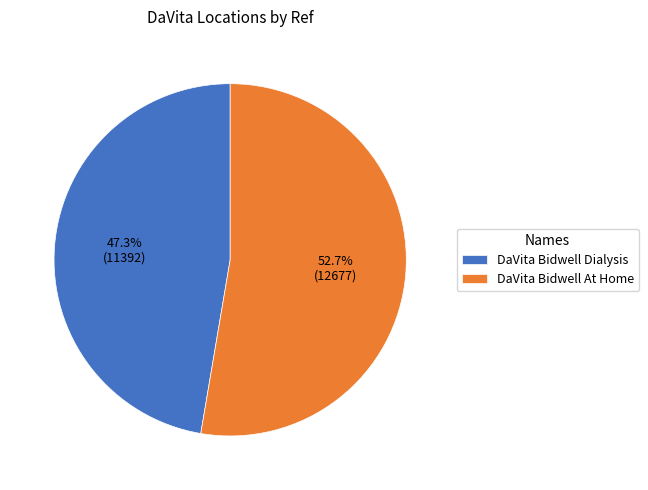

Between DaVita Bidwell At Home and DaVita Bidwell Dialysis, which is larger?

DaVita Bidwell At Home